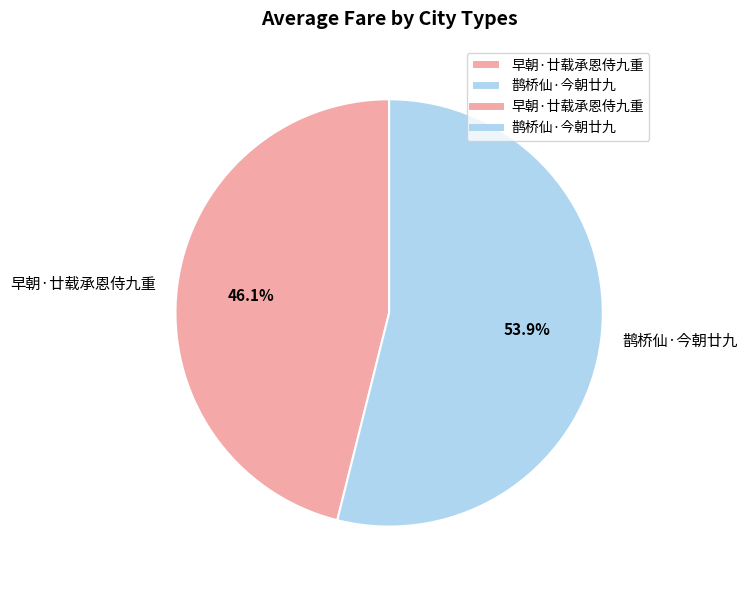

Approximately how many times larger is the value at 鹊桥仙·今朝廿九 compared to 早朝·廿载承恩侍九重?

1.2